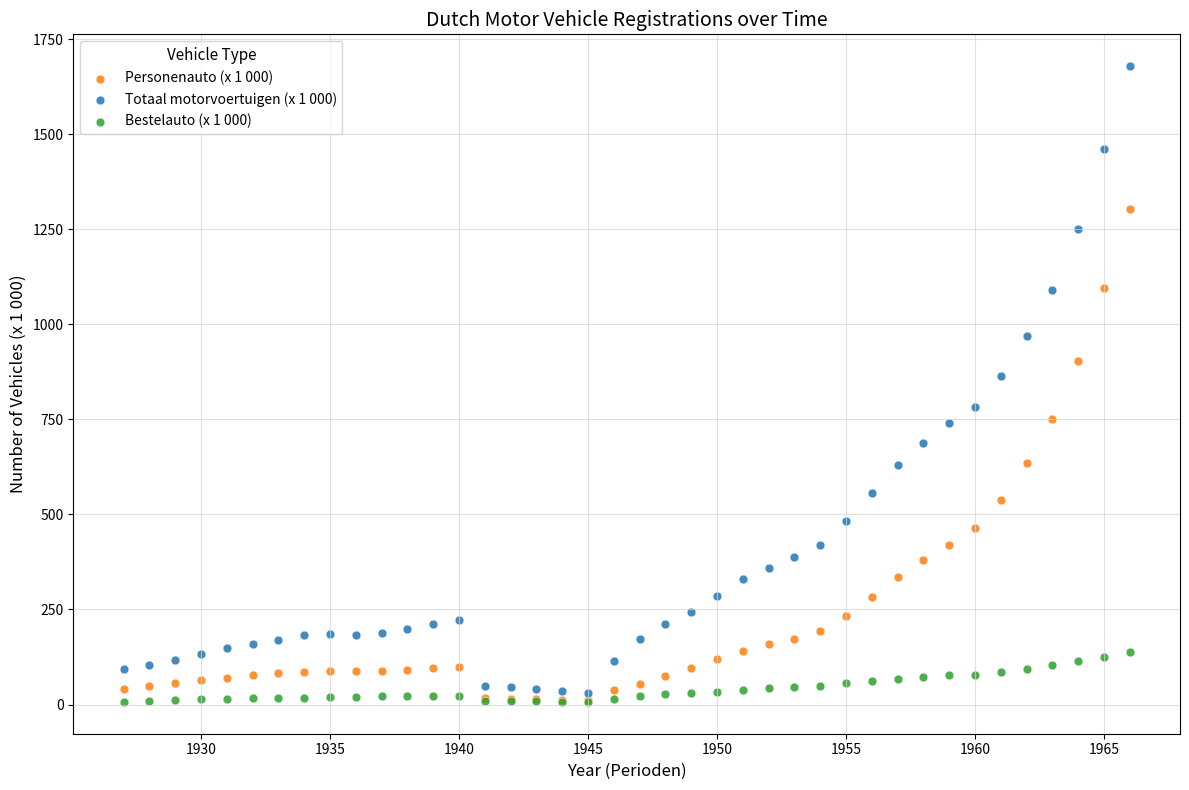

What are all the series names shown in the legend?

Personenauto (x 1 000), Totaal motorvoertuigen (x 1 000), Bestelauto (x 1 000)